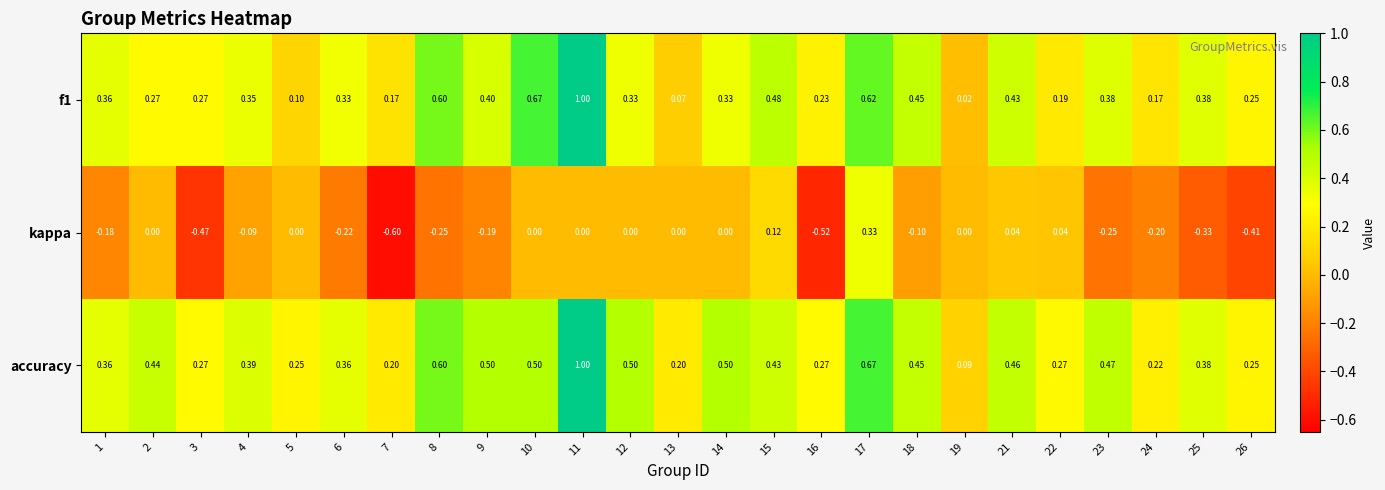

Is the value of kappa at 6 greater than the value of accuracy at 26?

No